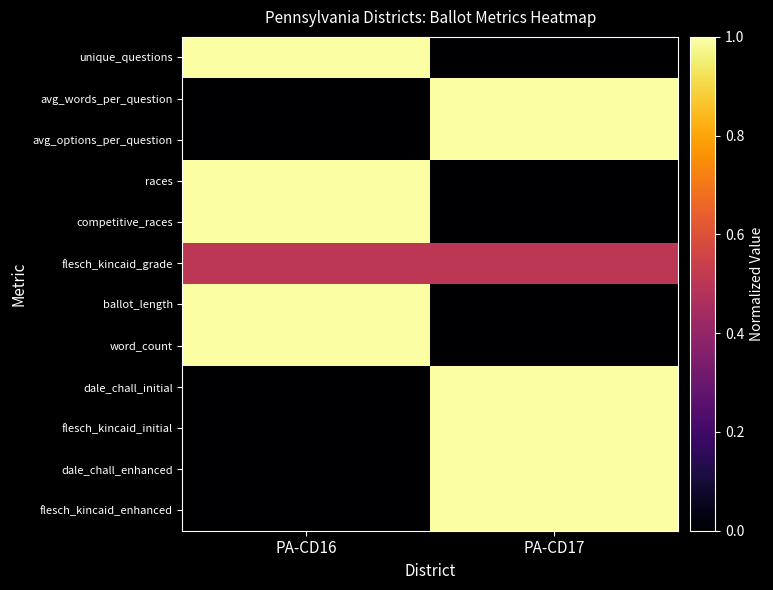

Between PA-CD16 and PA-CD17, which is larger?

PA-CD16